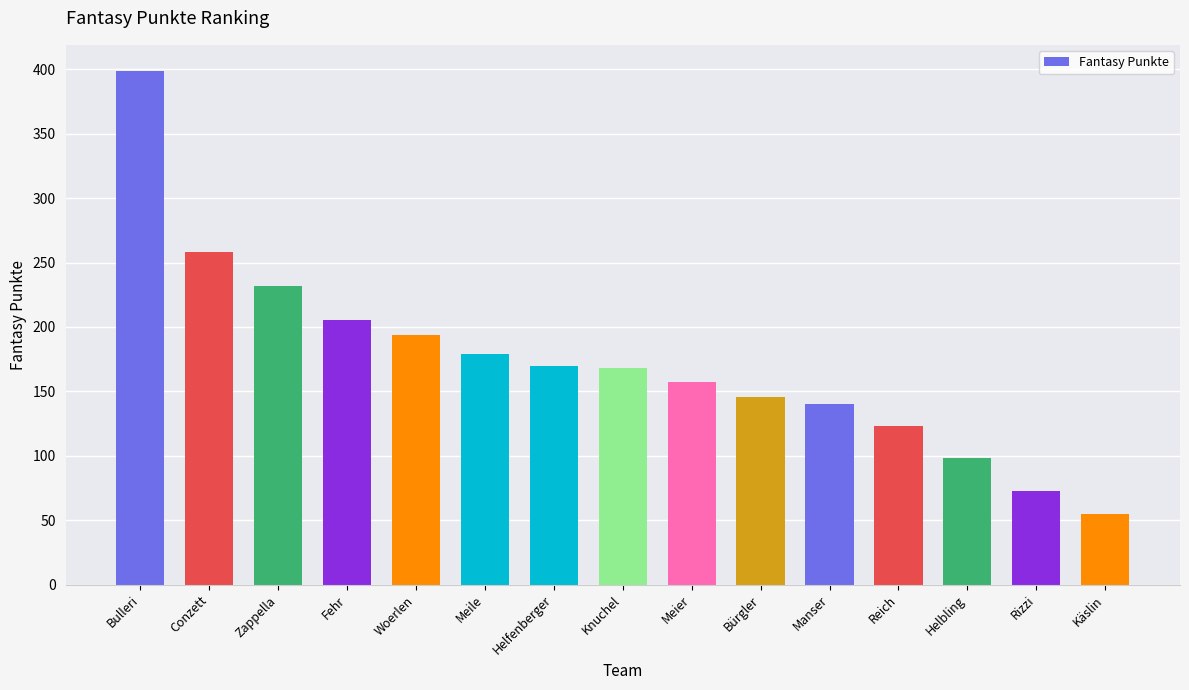

Which category has the highest value across all series?

Bulleri